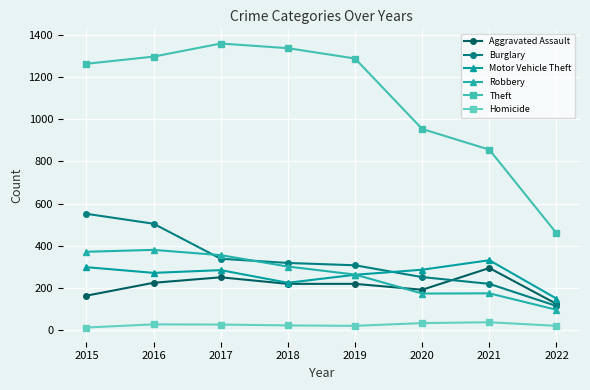

What is the value of the Homicide point at the 3rd from the left?

27